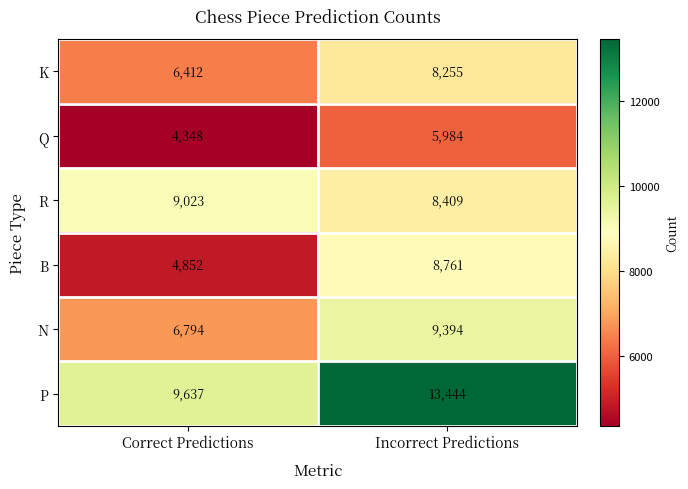

Which series has the largest range (max minus min)?

B